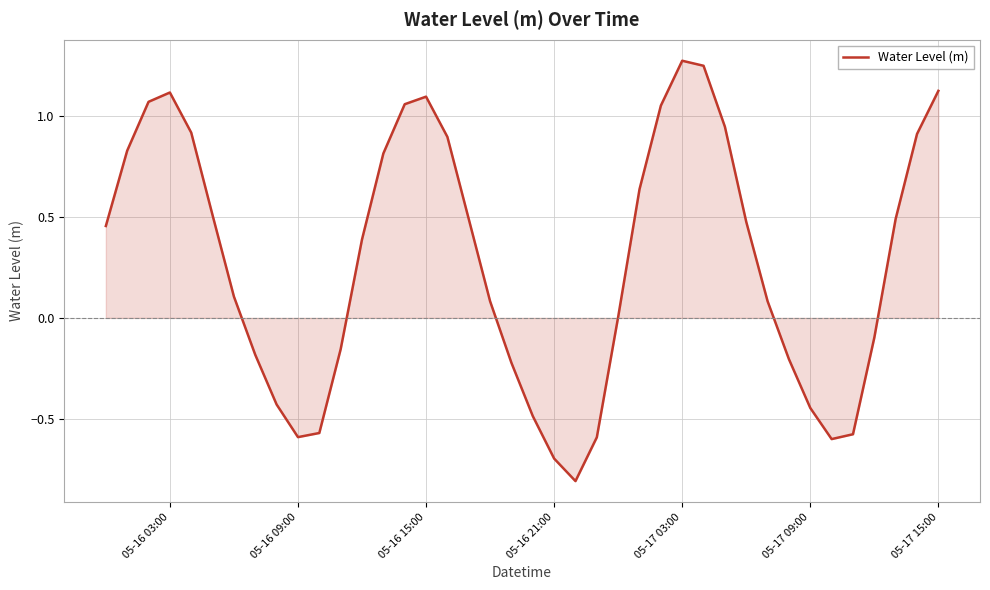

What is the minimum value shown in the chart?

-0.8